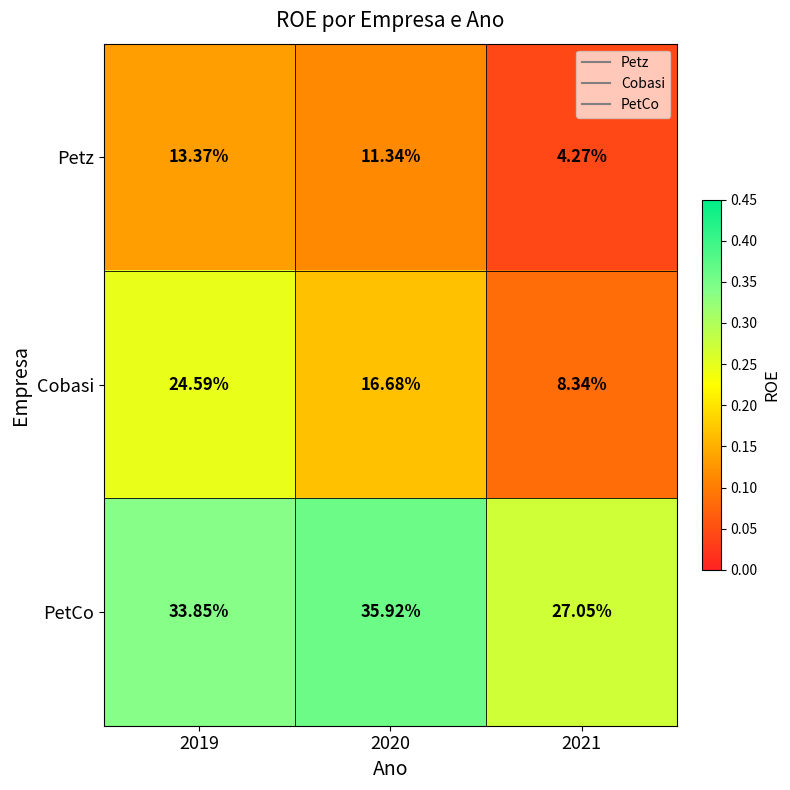

Which series has the widest spread of values?

Cobasi